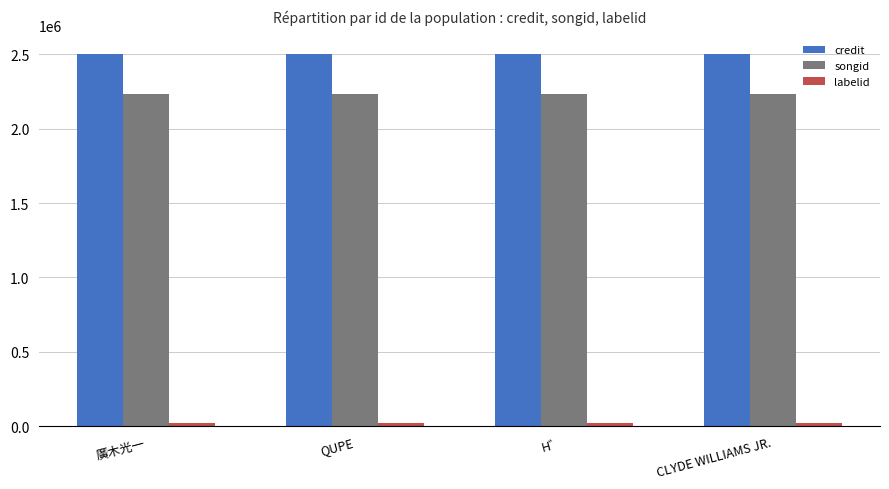

What is the highest value of the songid series?

2231328